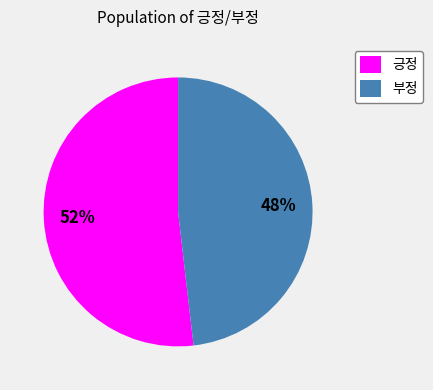

To the nearest percent, what is the difference between the 긍정 and 부정 slice percentages?

4%